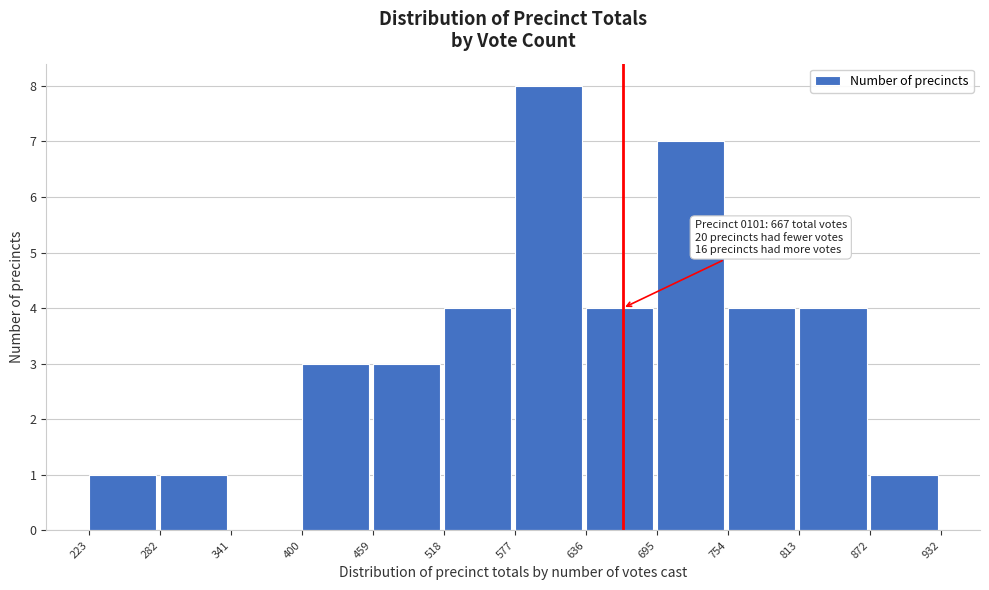

Which range on the x-axis has the tallest bar?

577 to 636